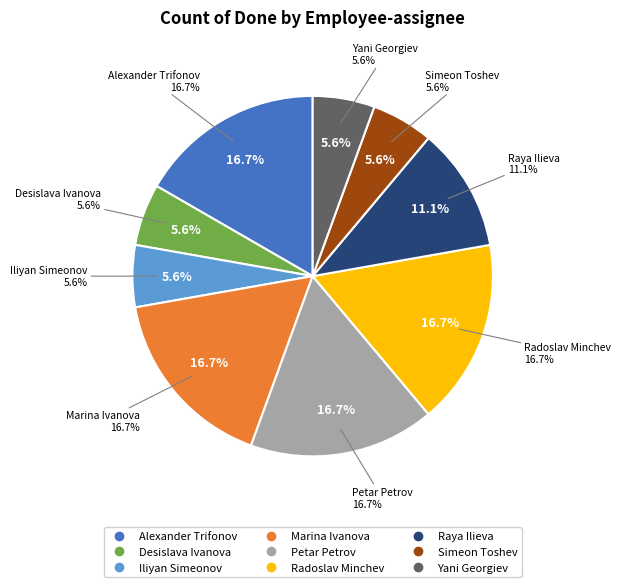

Which category has the biggest portion of the pie?

Alexander Trifonov